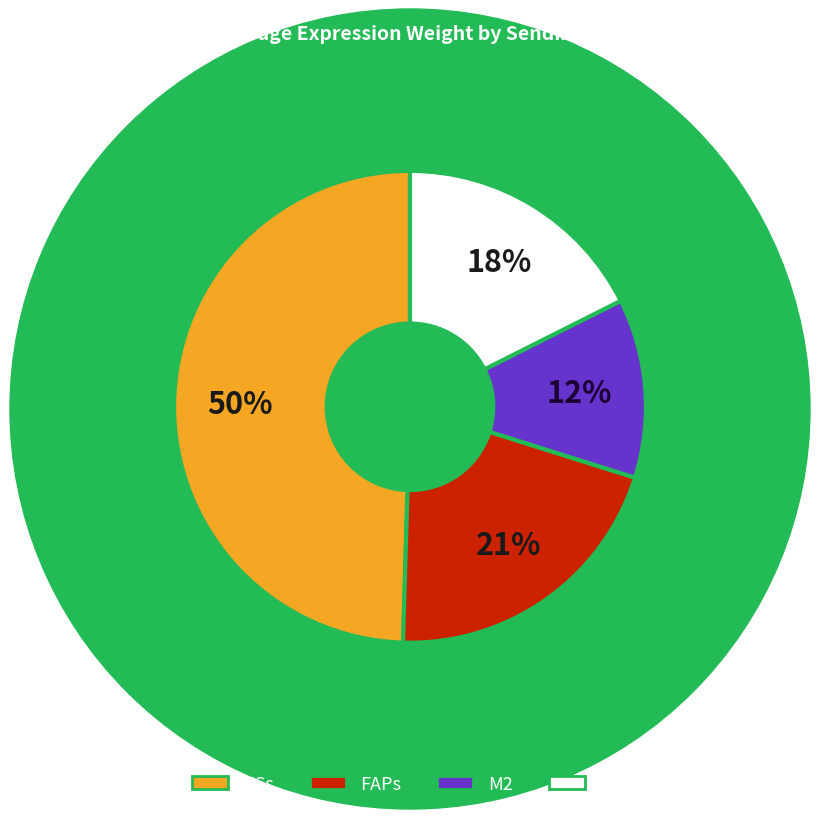

Is the sum of ECs and sCs greater than half?

Yes